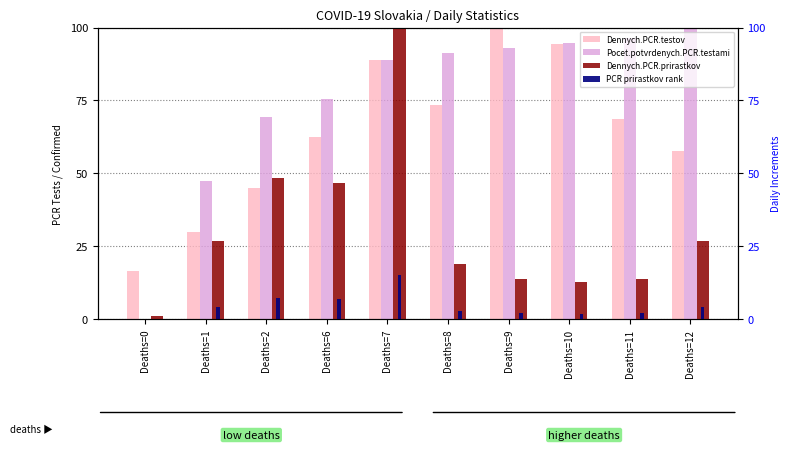

What is the value of the PCR prirastkov rank bar at the 2nd from the left?

4.0